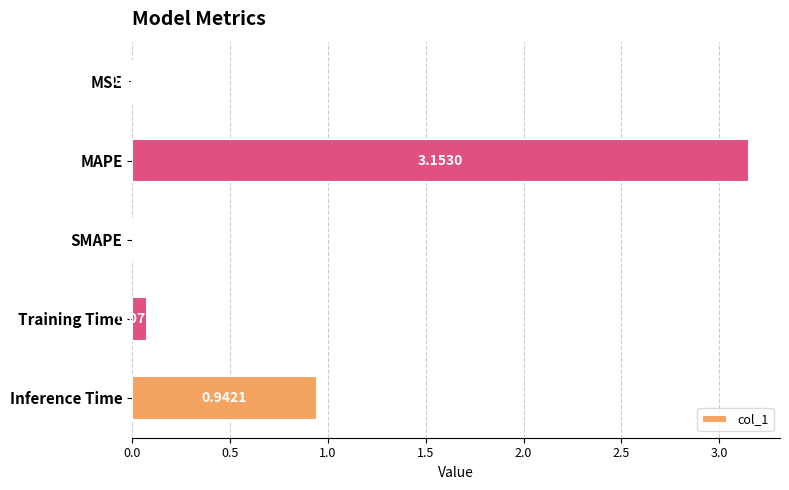

At which label is the value closest to 1?

Inference Time